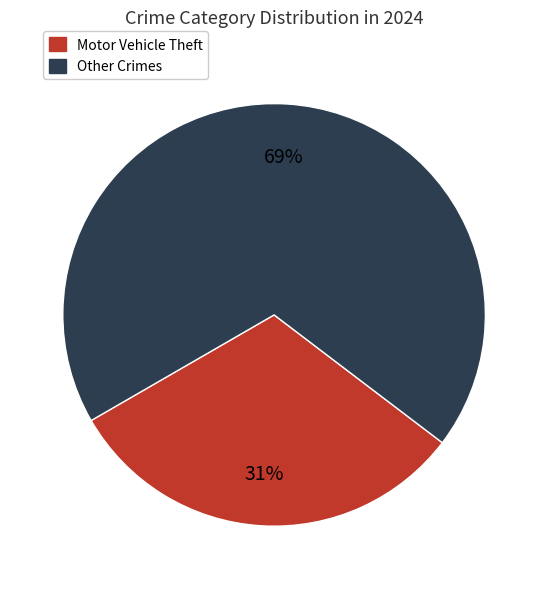

To the nearest percent, what is the average slice percentage?

50%